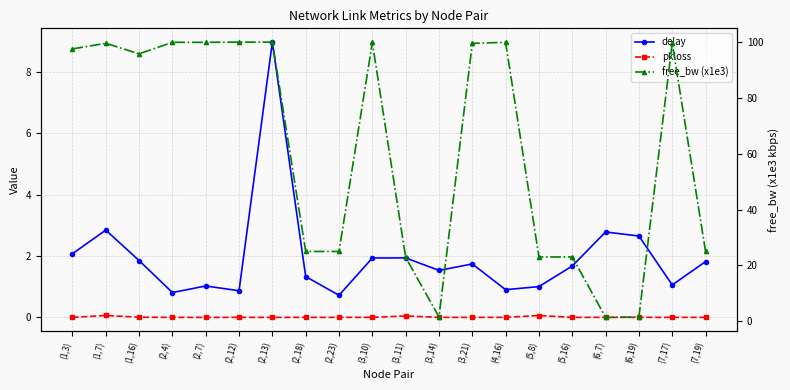

Which category has the lowest value in the pkloss series?

(1,3)